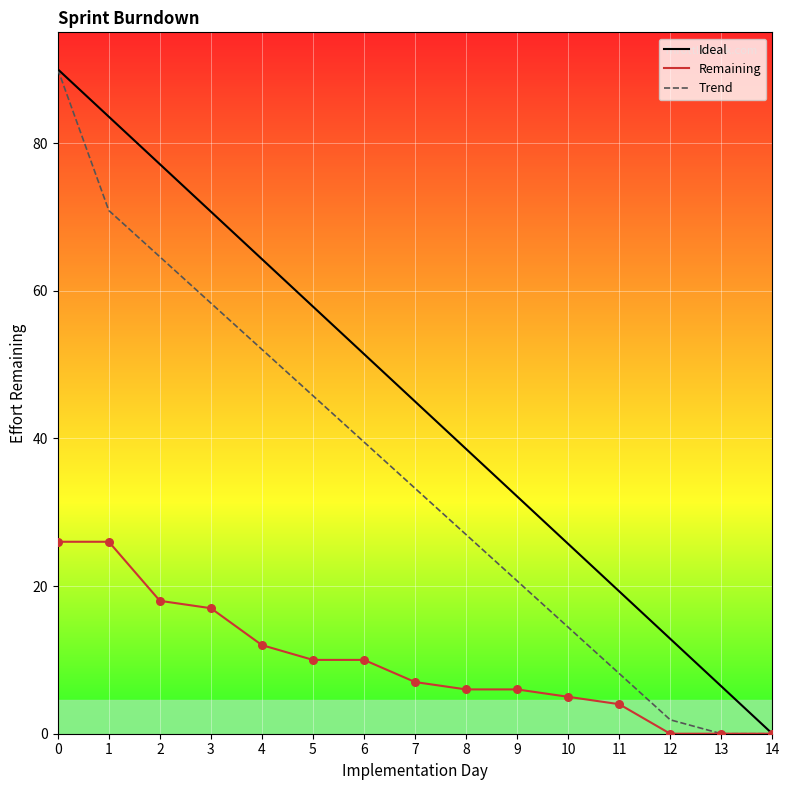

What is the total value across all series at 11?

31.4